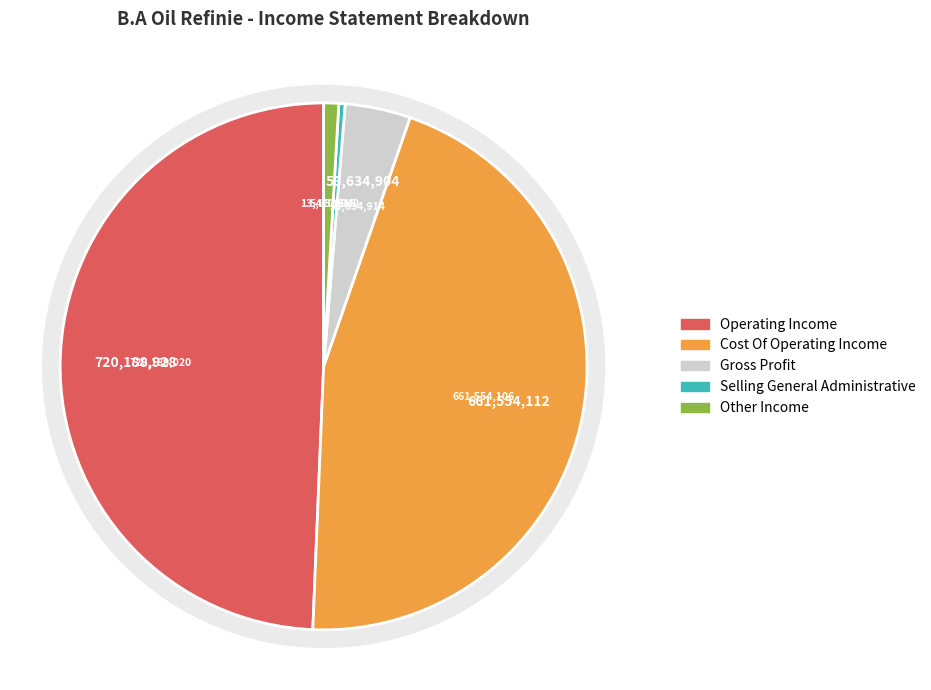

How many slices are in this pie chart?

5